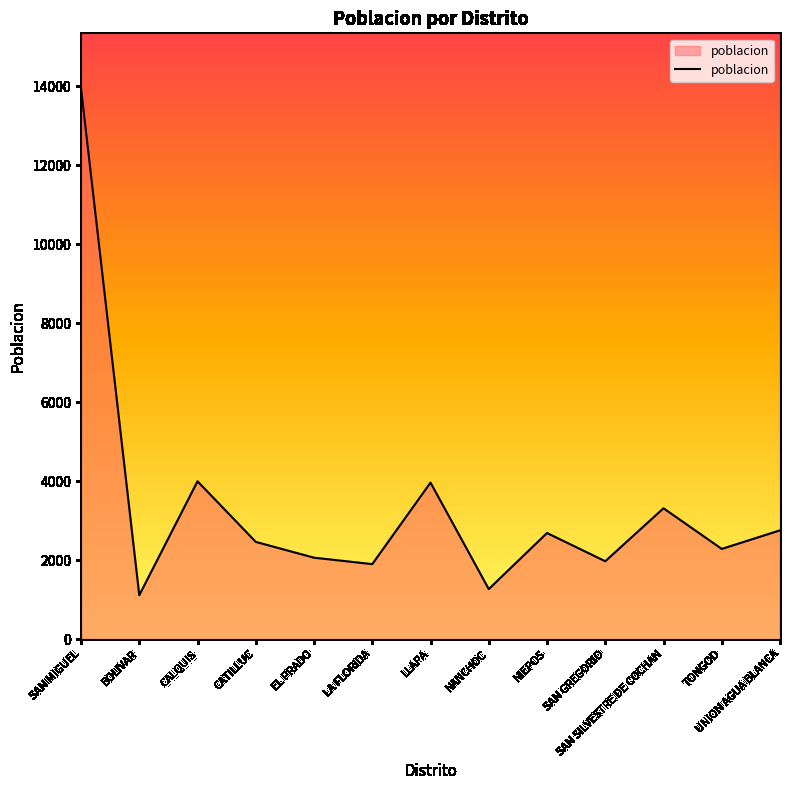

How many lines are shown in the chart?

1